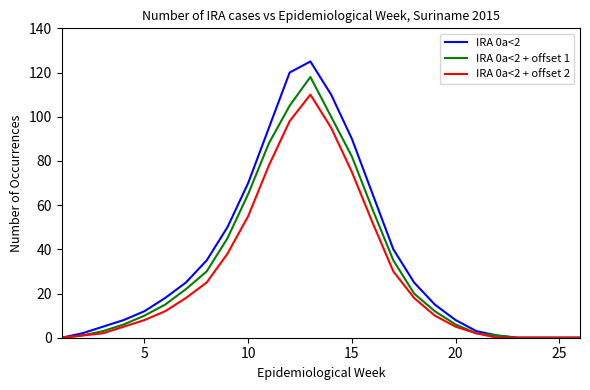

Rank the series by their maximum value, from highest to lowest.

IRA 0a<2, IRA 0a<2 + offset 1, IRA 0a<2 + offset 2